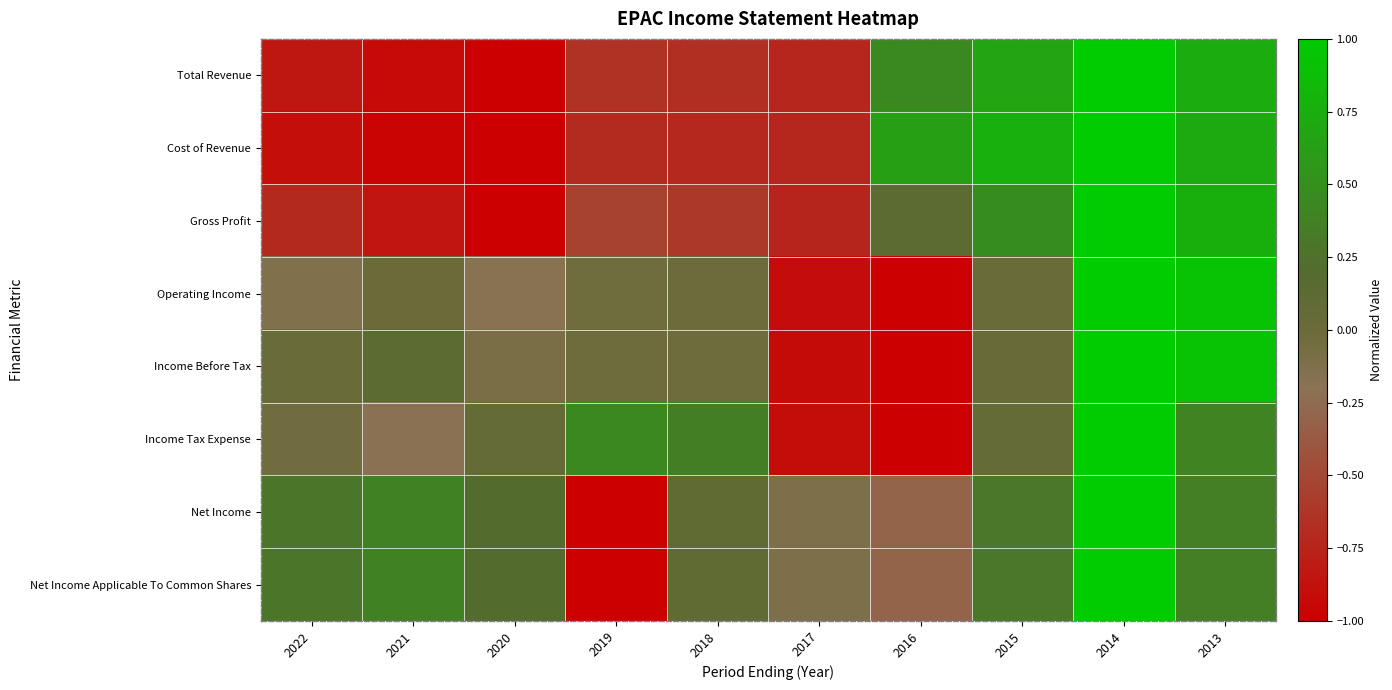

At which category is the sum across all series the highest?

2014